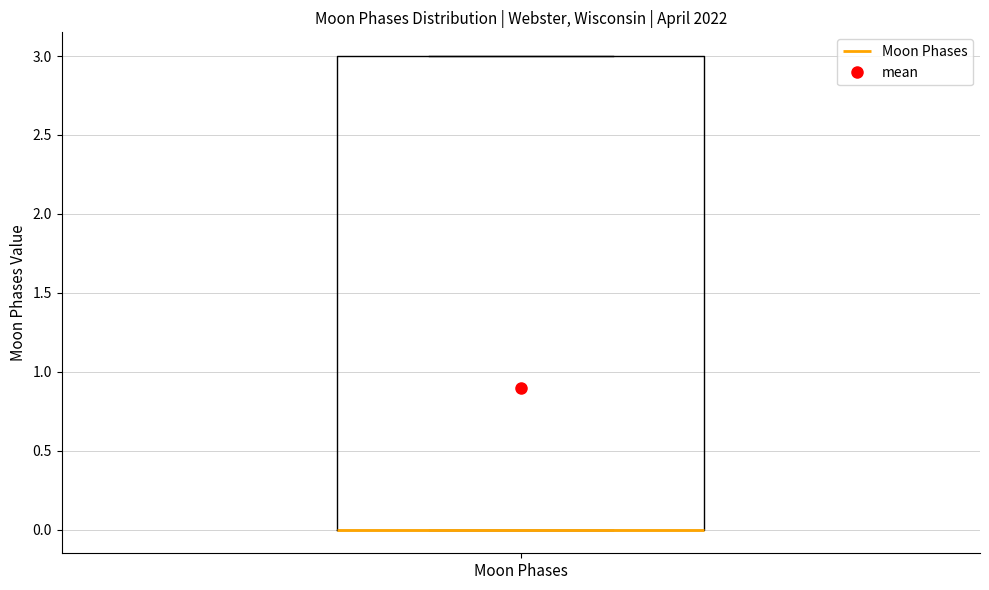

Where is the upper edge of the box for Moon Phases on the y-axis? The values are not printed on the chart, so give them approximately, as read against the axis.

3